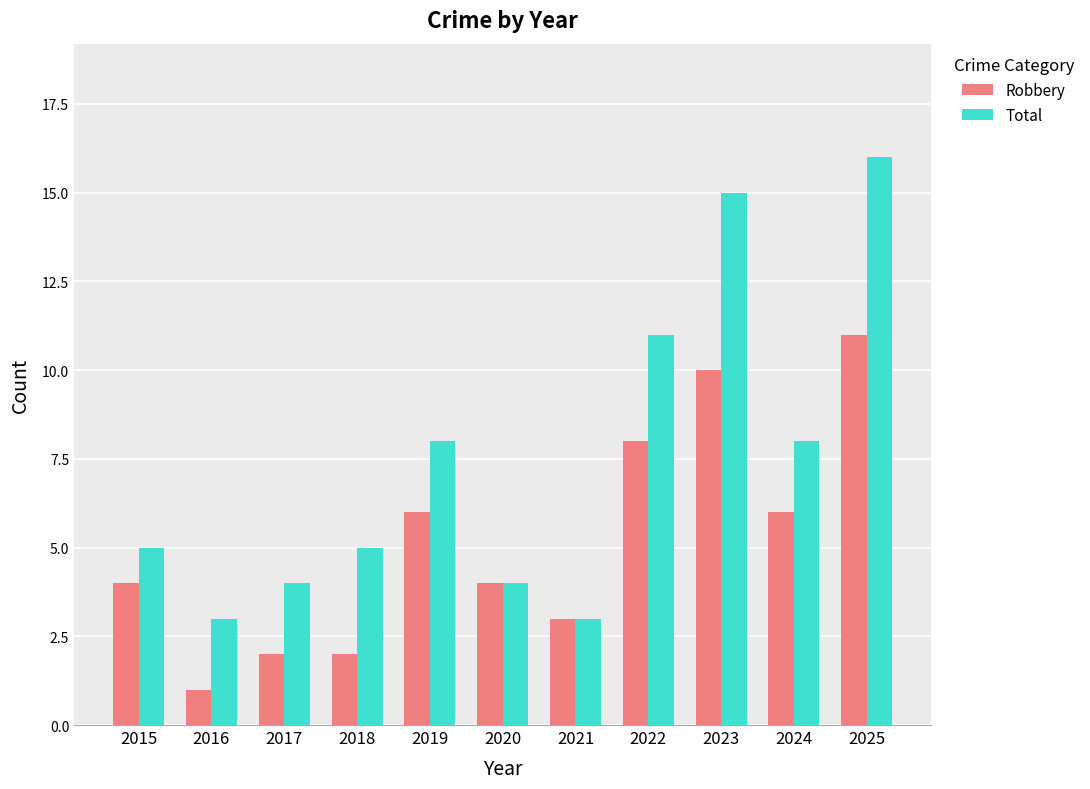

List the series in order of their peak value, lowest first.

Robbery, Total